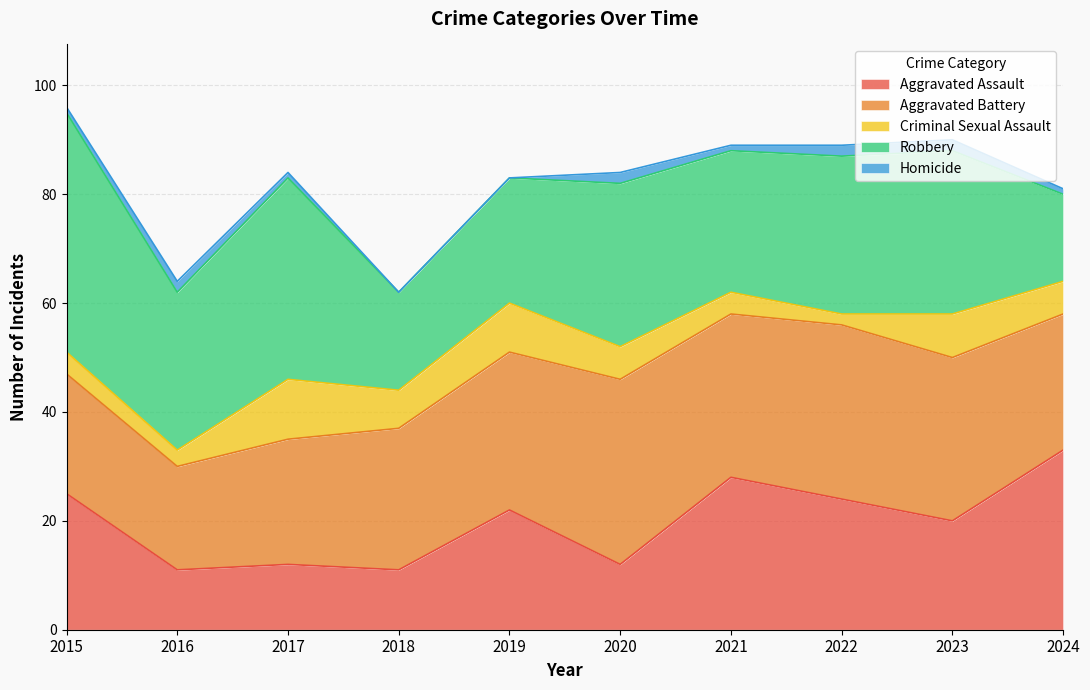

Where does the Robbery series first go above 29?

2015